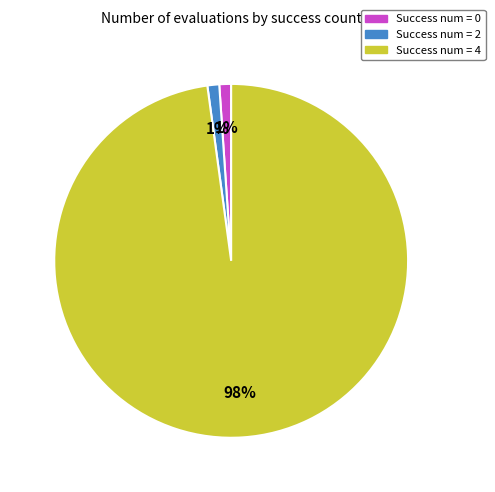

How many slices are in this pie chart?

3